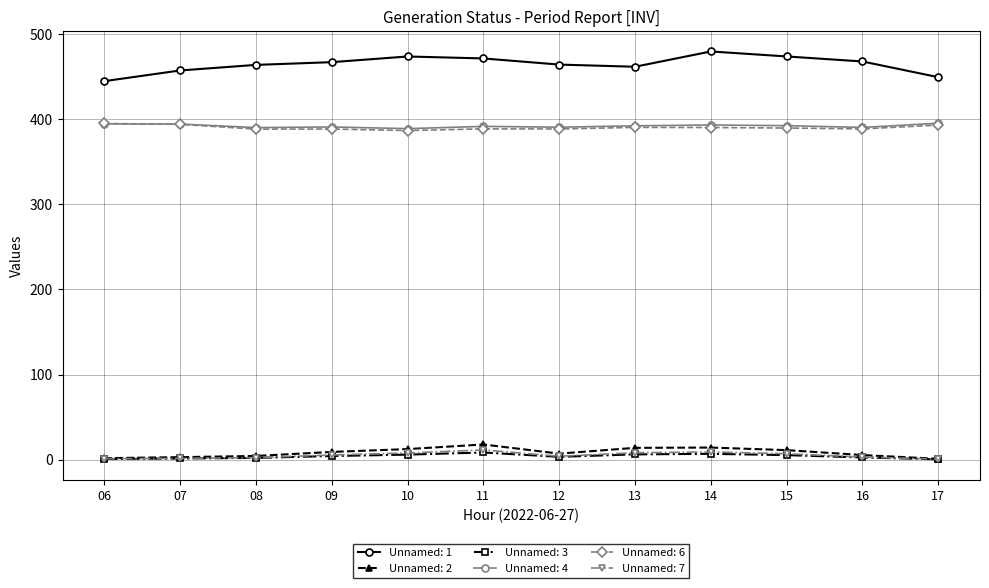

In Unnamed: 7, how many points are lower than both neighbors (excluding endpoints)?

1